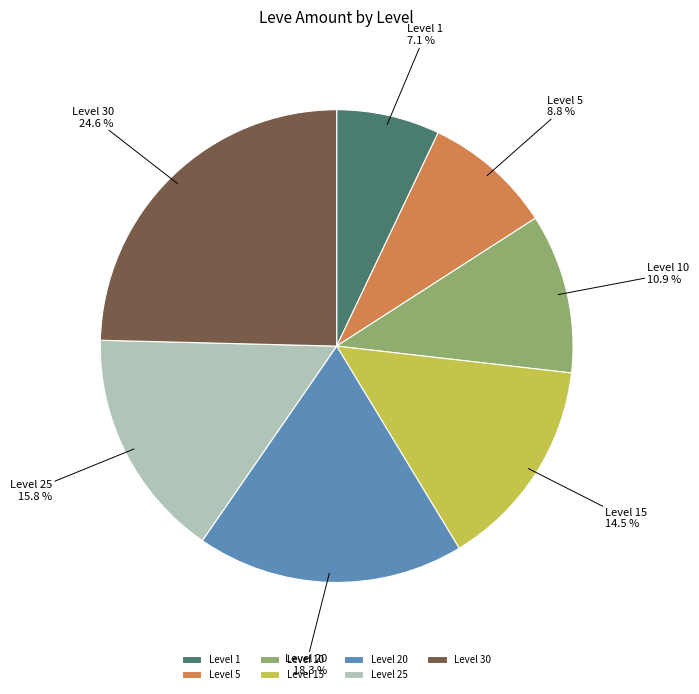

True or false: Level 30 accounts for 25% of the total.

True